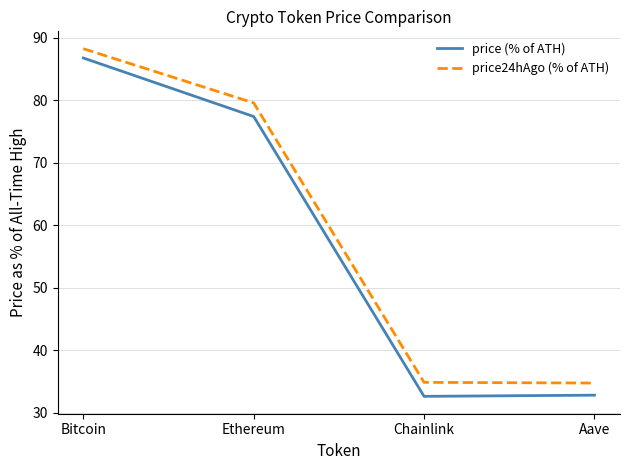

True or false: price24hAgo (% of ATH) has a value of 79.6 at Ethereum.

True